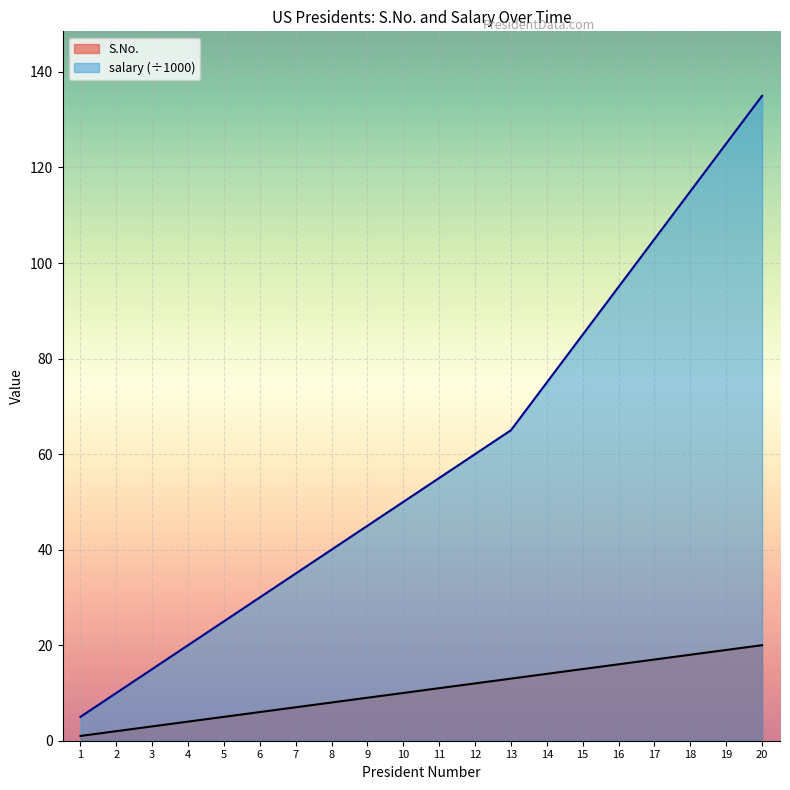

Is it true that S.No. equals 6 at 6?

True